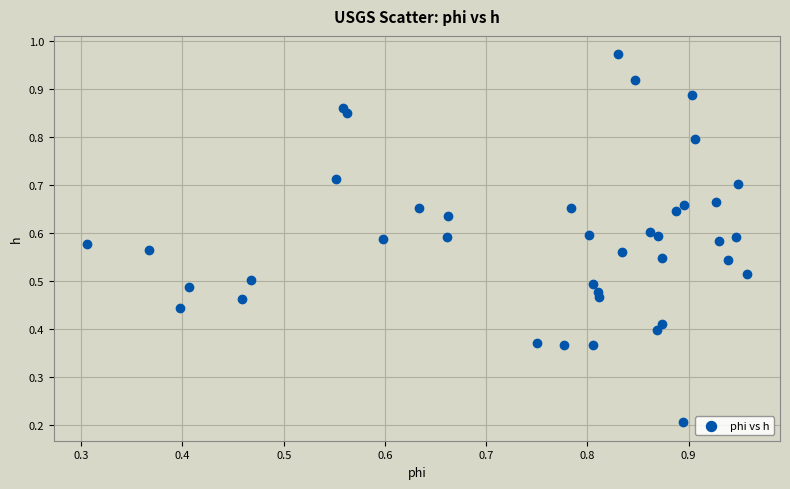

Count the number of points in this scatter plot.

40